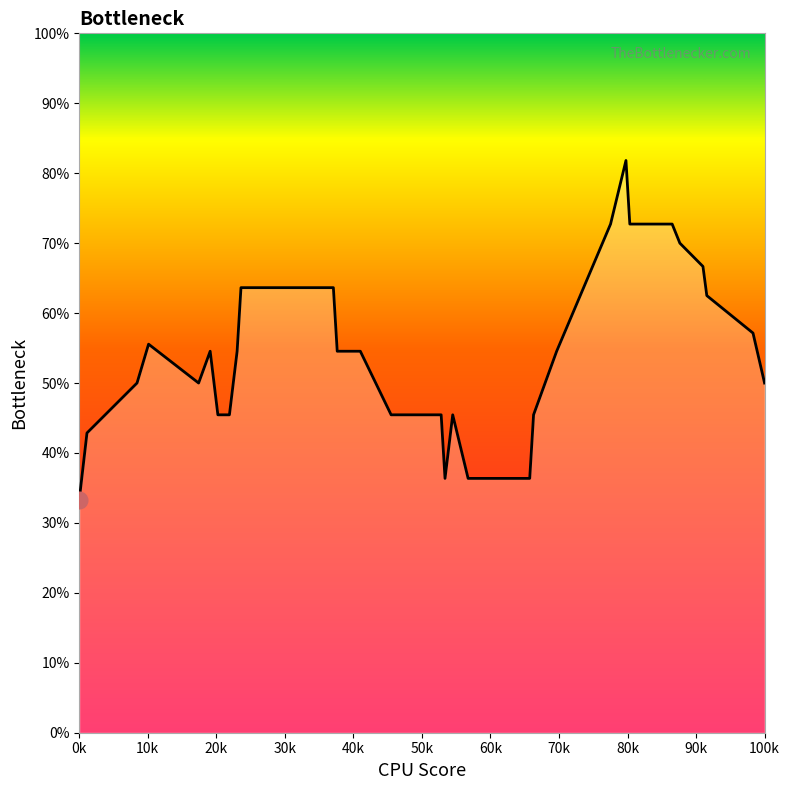

Which label corresponds to the smallest value in the chart?

0k